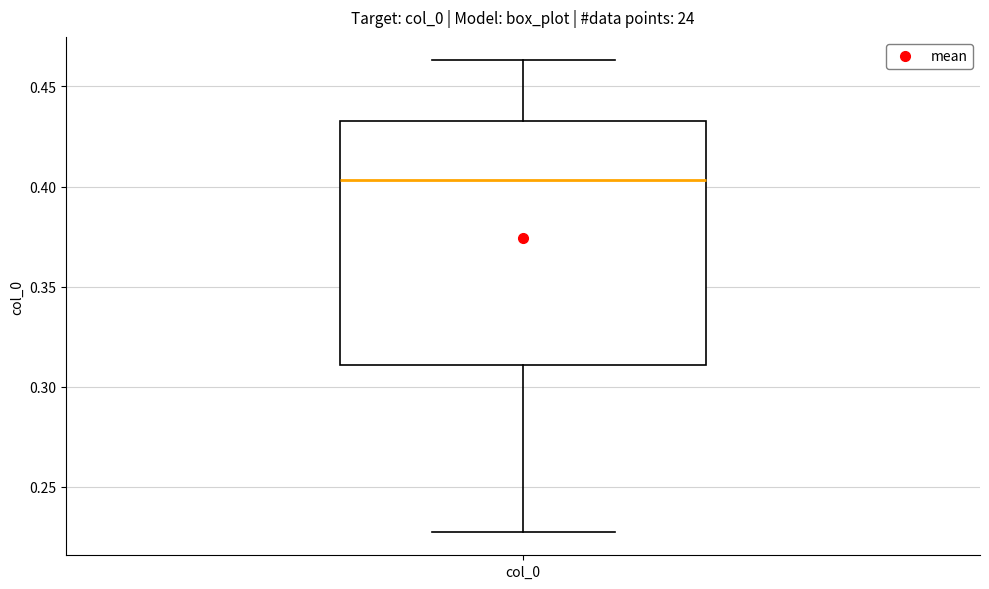

Where does the upper whisker of the box for col_0 end on the y-axis? The values are not printed on the chart, so give them approximately, as read against the axis.

0.465